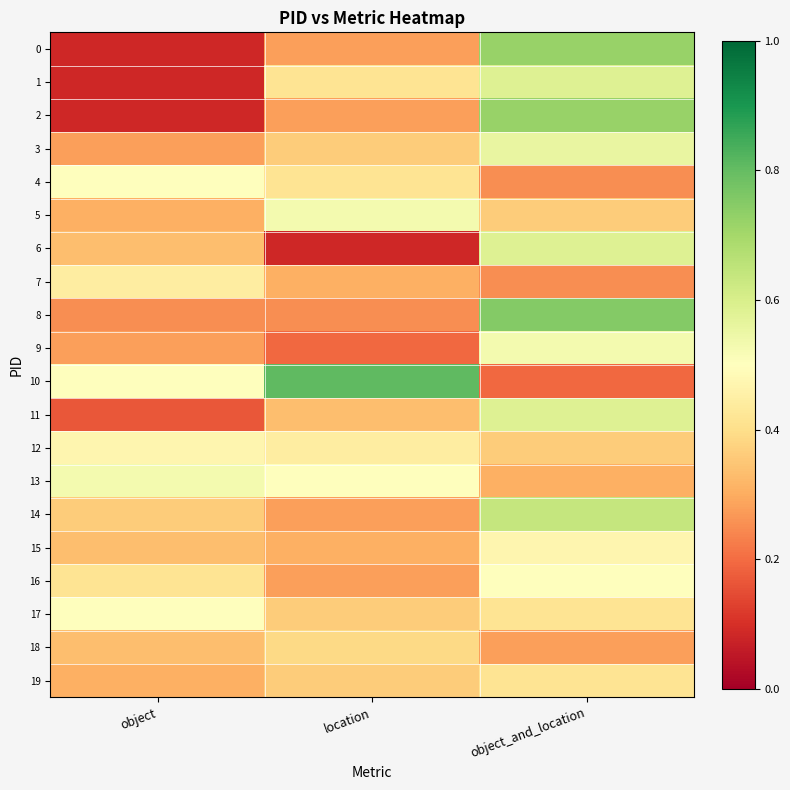

Which has a higher value, location or object?

location